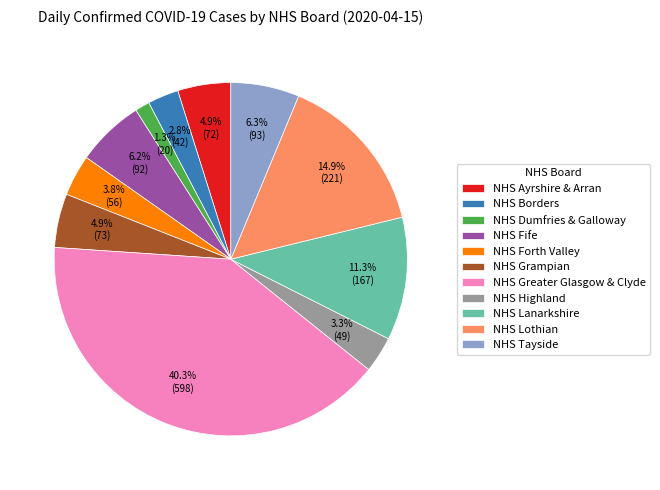

The NHS Grampian slice represents 5% of the pie. True or false?

True